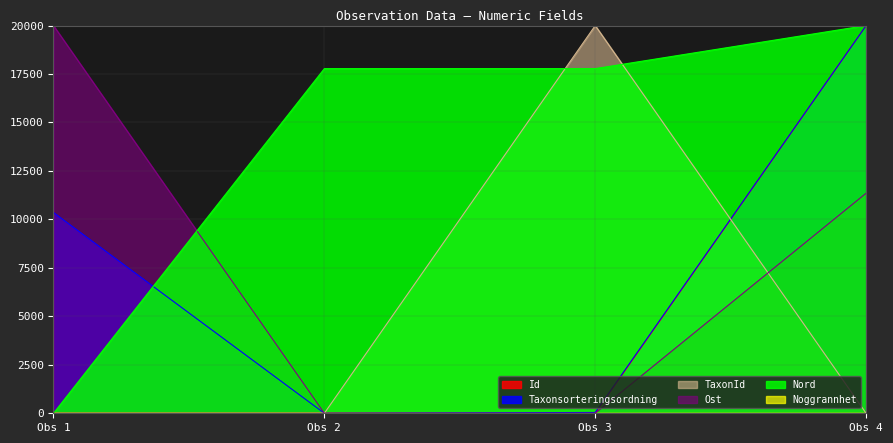

Between Obs 1 and Obs 2, which series saw the biggest shift?

Ost